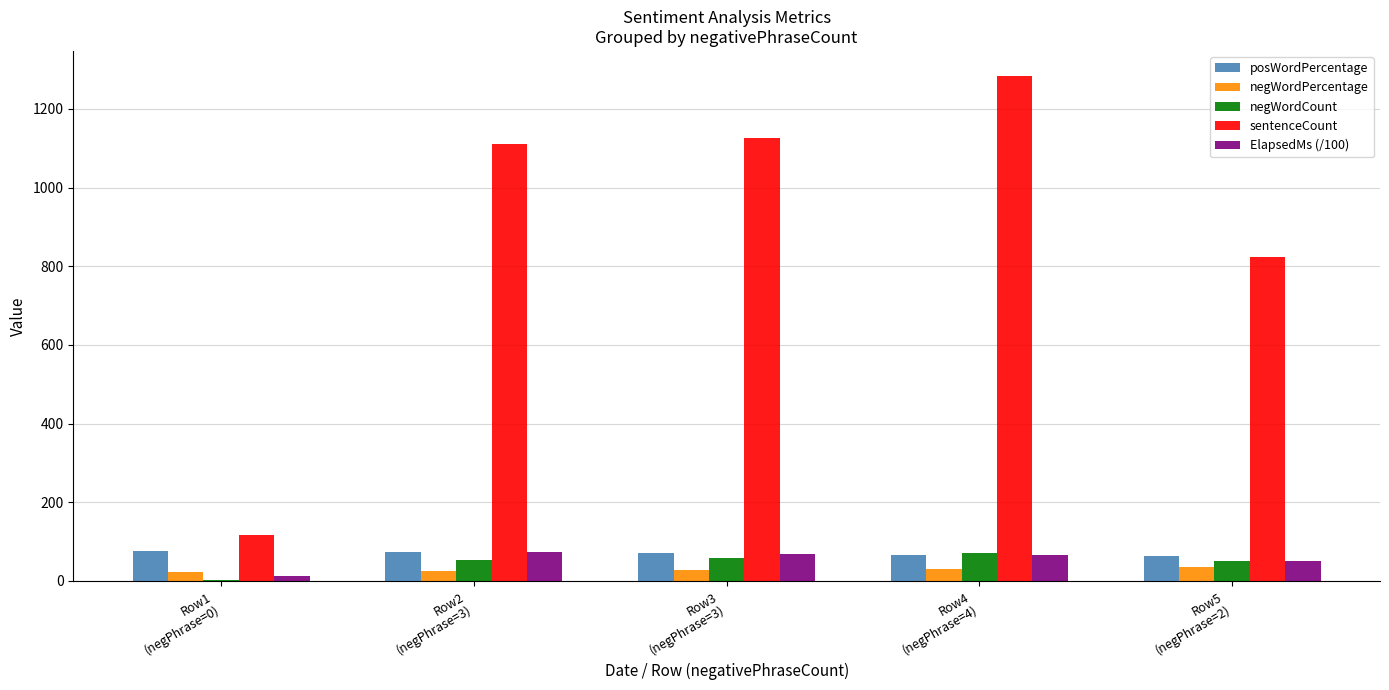

The negWordPercentage series shows 26.0 at Row2
(negPhrase=3). True or false?

True